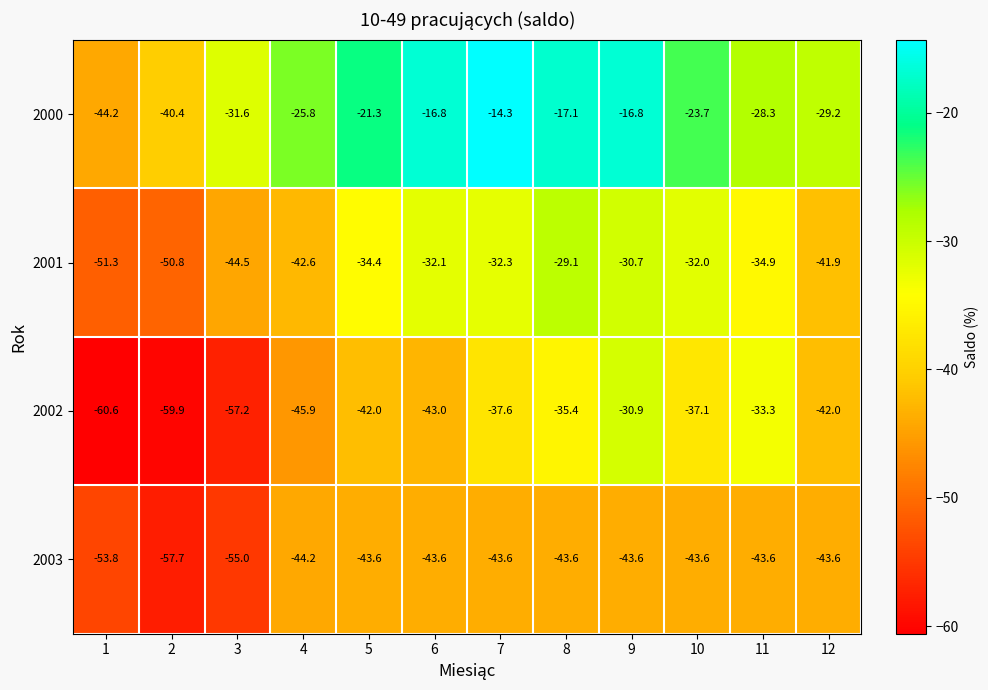

Which series has the widest spread of values?

2000